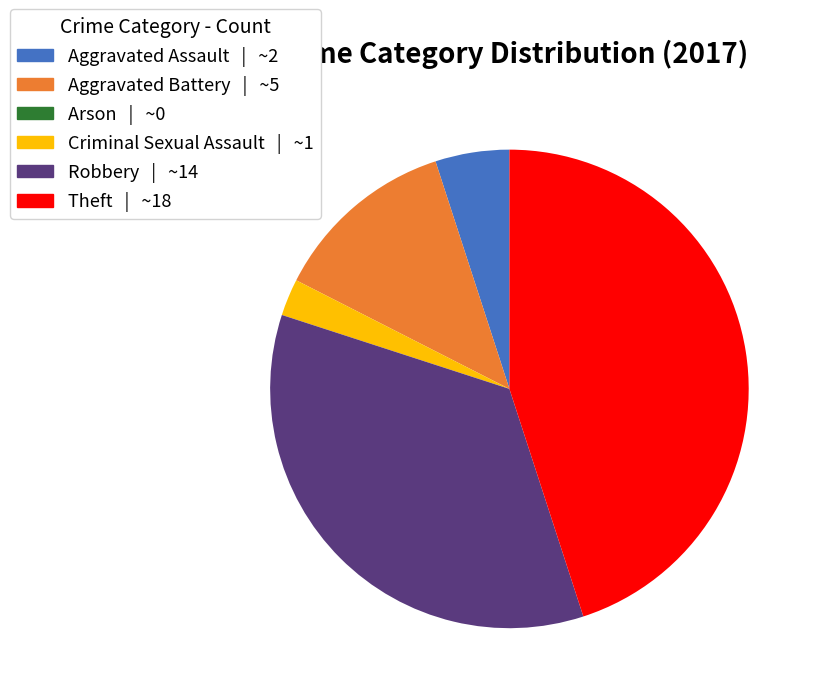

Is there any slice that represents more than half of the pie?

No